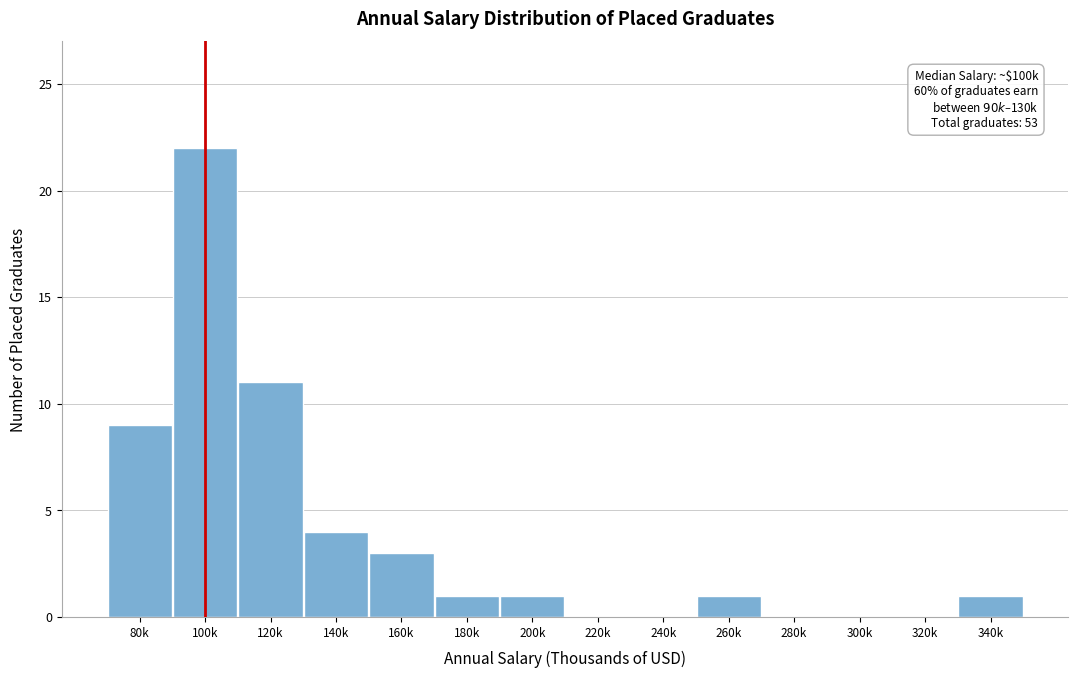

Reading left to right, what are all the values shown in this chart?

80k=9	100k=22	120k=11	140k=4	160k=3	180k=1	200k=1	220k=0	240k=0	260k=1	280k=0	300k=0	320k=0	340k=1